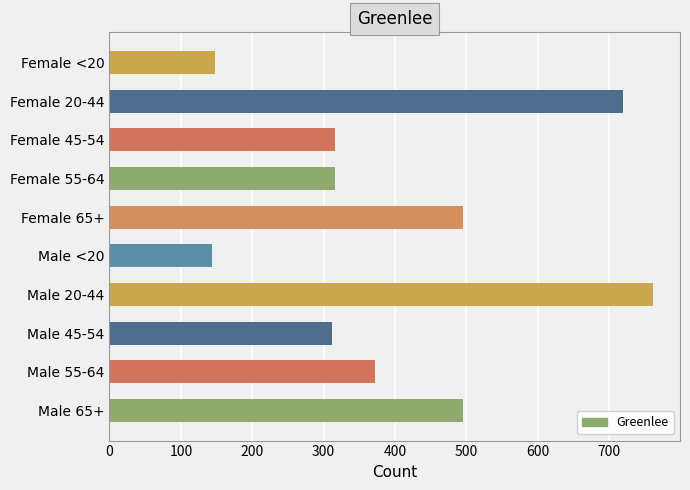

What is the difference between the maximum and minimum values?

617